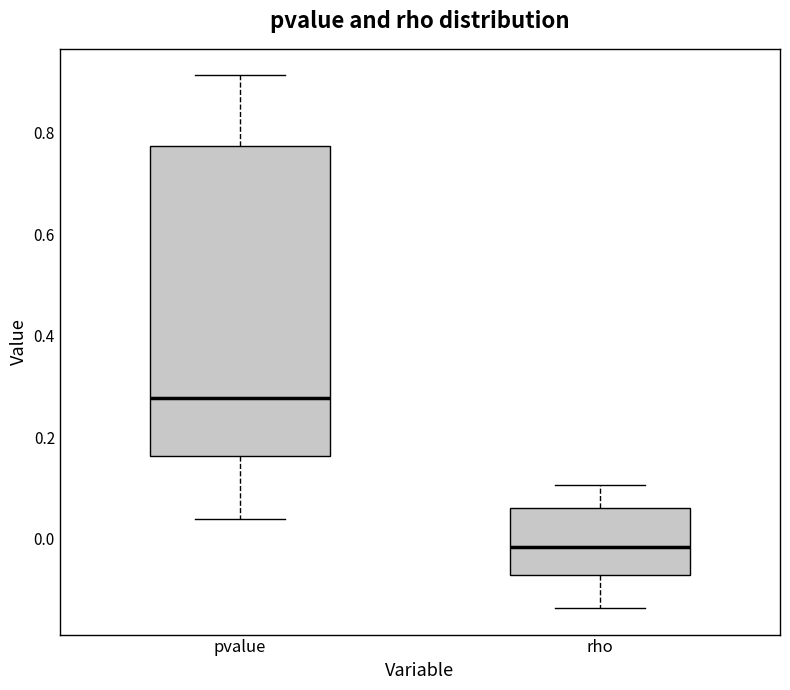

Reading left to right, transcribe this box plot: for each box, give where its median line is, the range the box spans, and where its two whiskers end, as read against the y-axis. The values are not printed on the chart, so give them approximately, as read against the axis.

pvalue: median 0.28, box 0.16 to 0.78, whiskers 0.04 to 0.92
rho: median -0.02, box -0.08 to 0.06, whiskers -0.14 to 0.10